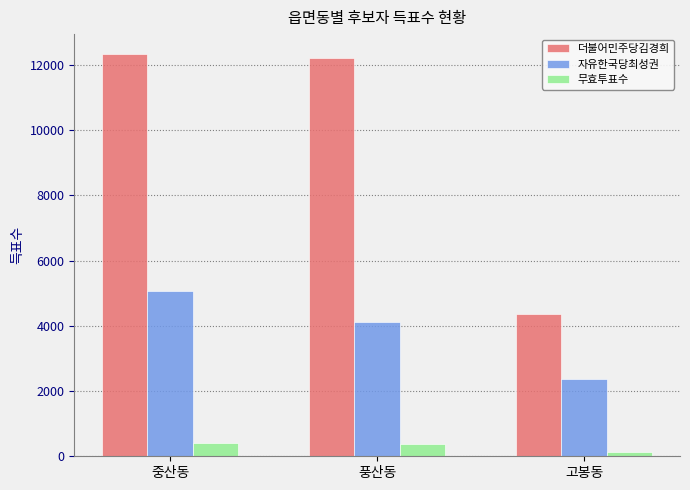

Is it true that 무효투표수 equals 394 at 중산동?

True